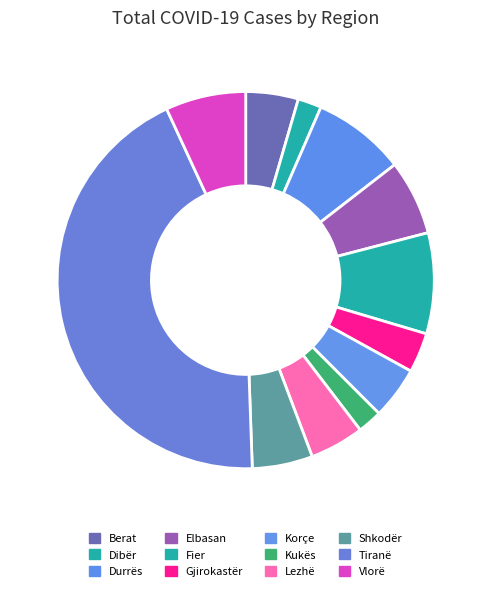

Which category has the biggest portion of the pie?

Tiranë